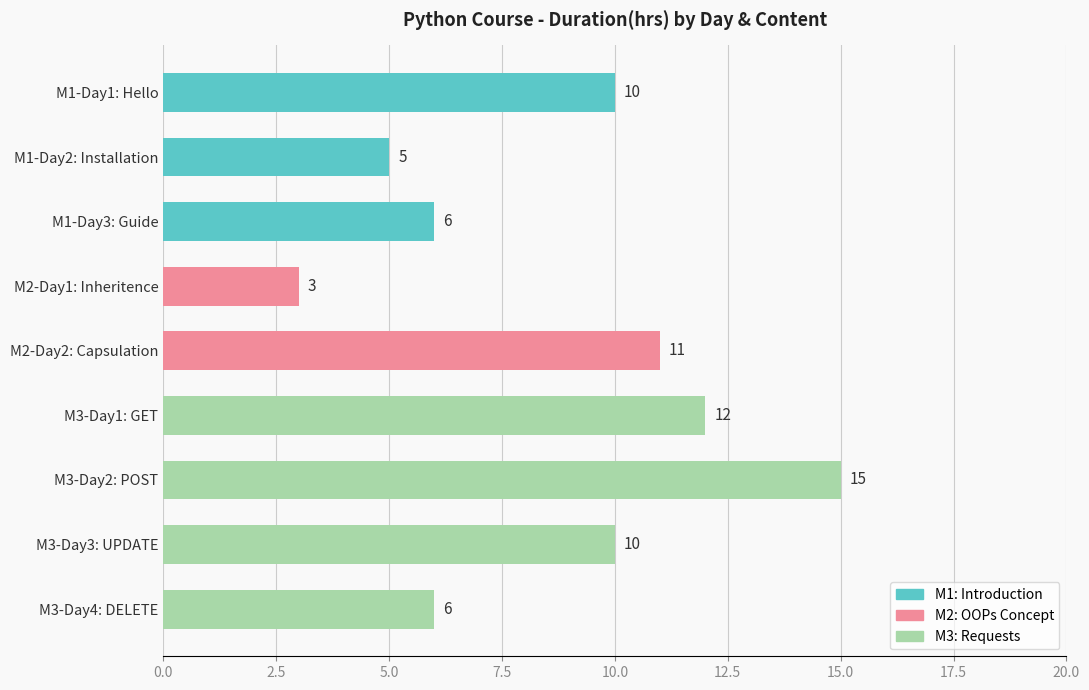

What is the difference between the maximum and minimum values?

12